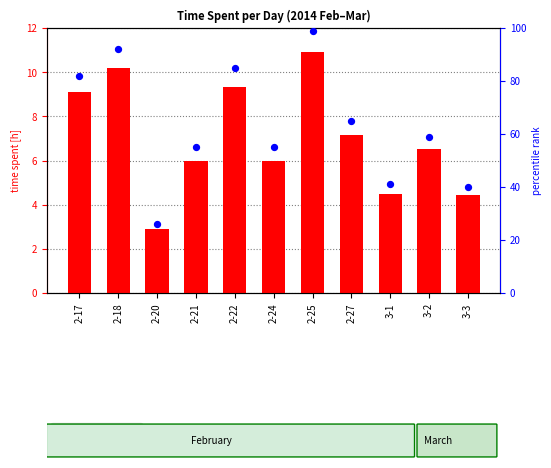

Which series has the largest Y range (max minus min)?

percentile rank